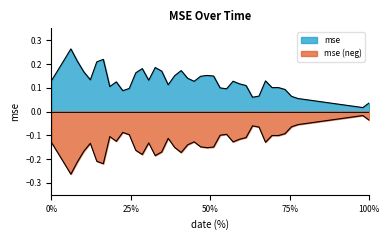

How many lines are shown in the chart?

2